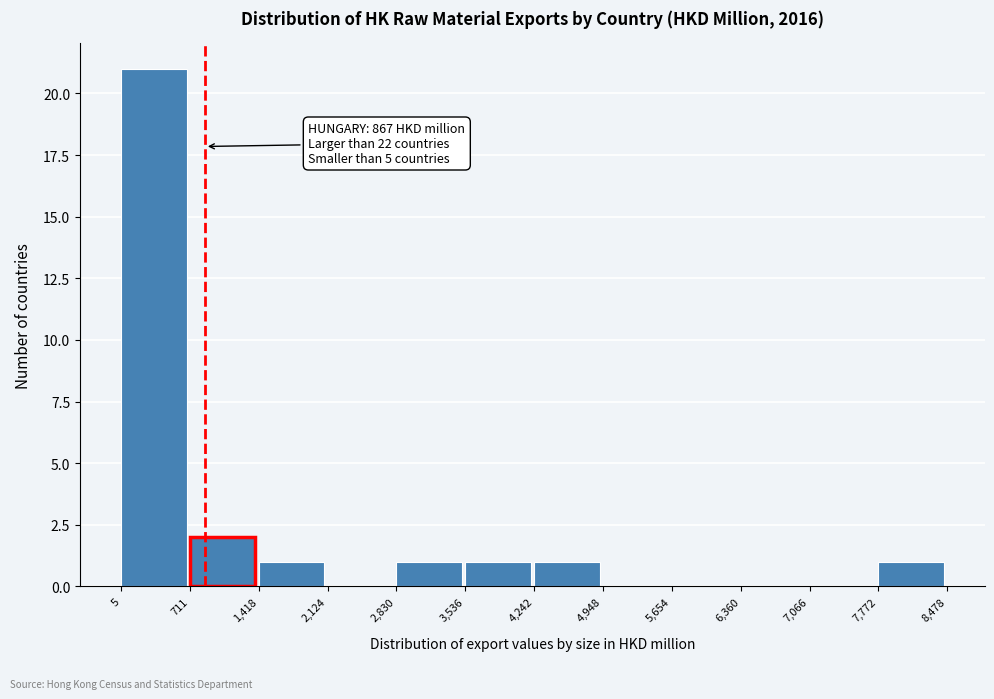

Which range on the x-axis has the tallest bar?

5 to 711